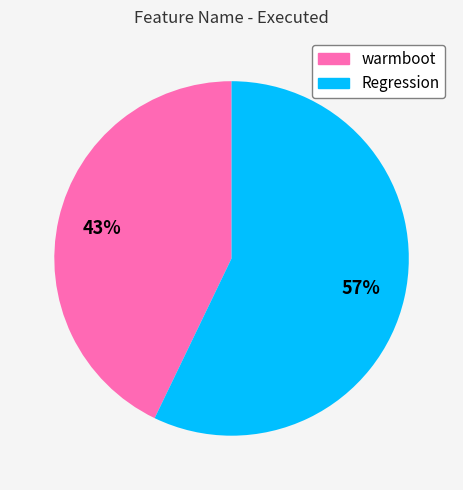

What is the majority slice?

Regression